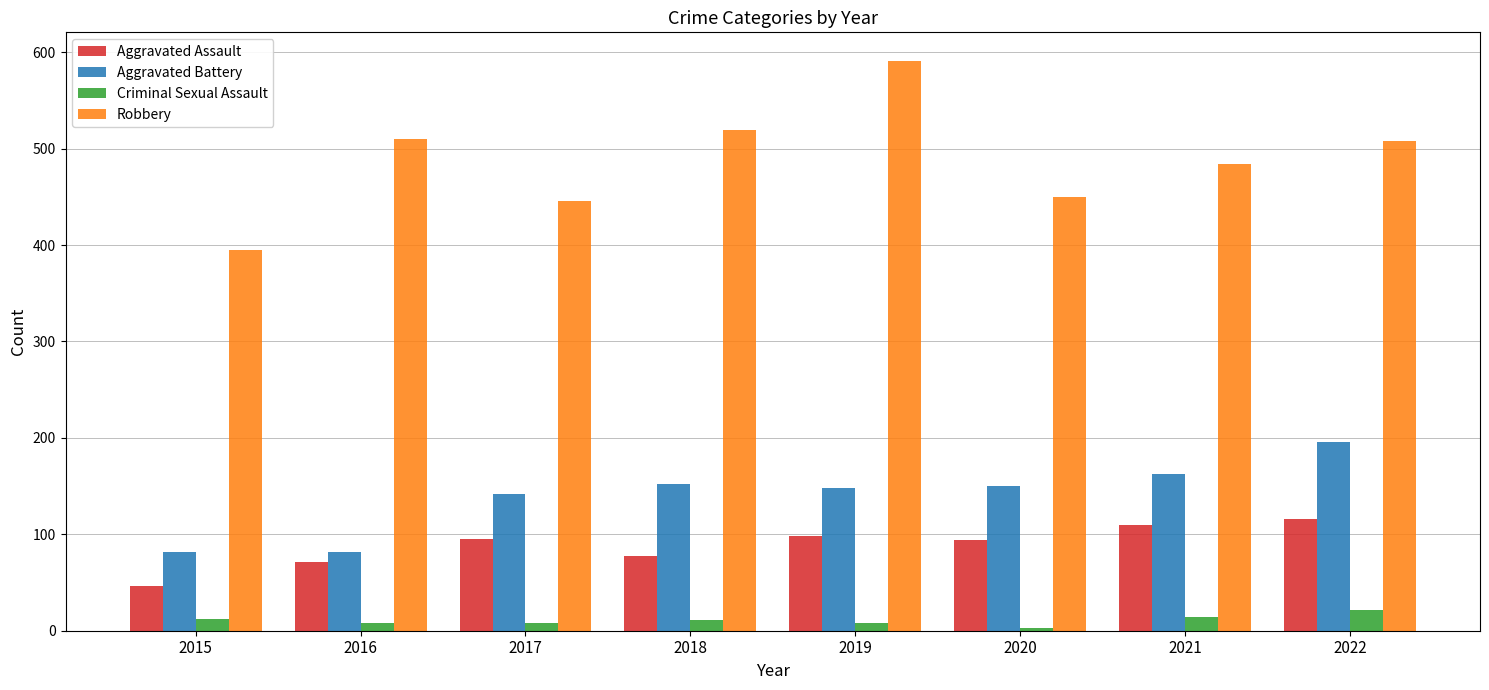

At 2020, list the series in order from largest to smallest.

Robbery, Aggravated Battery, Aggravated Assault, Criminal Sexual Assault